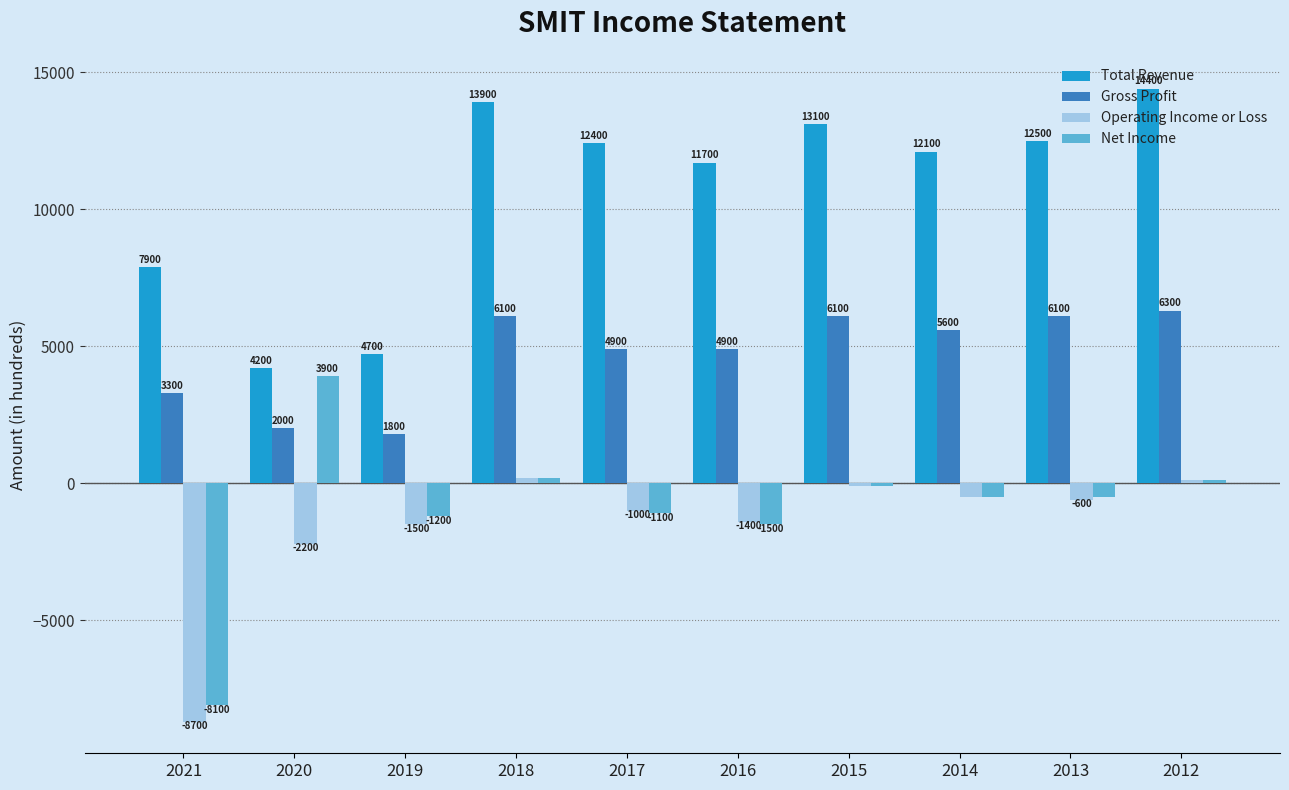

What is the lowest value of the Operating Income or Loss series?

-8700